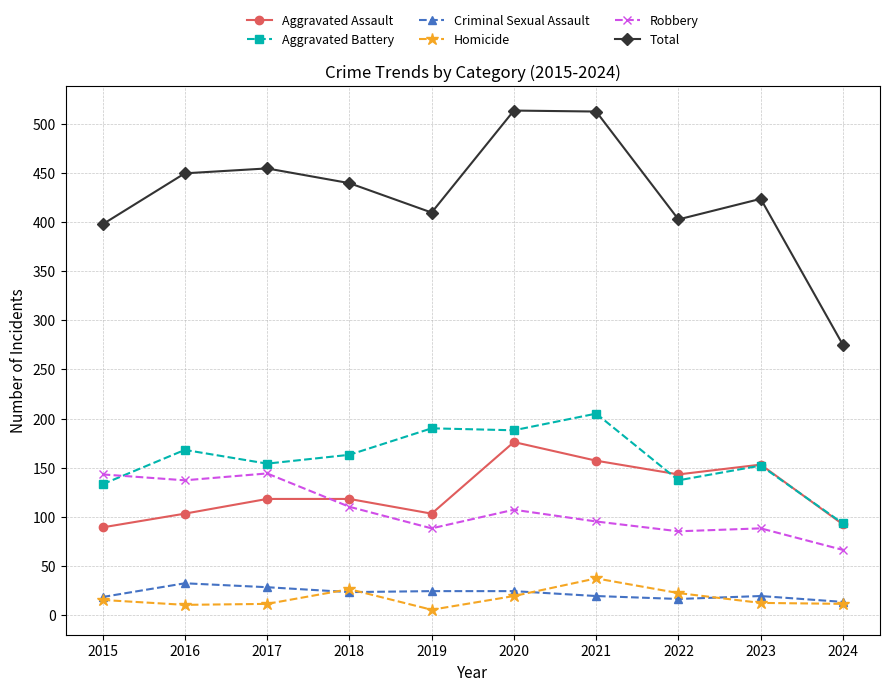

How many categories are shown in the chart?

10